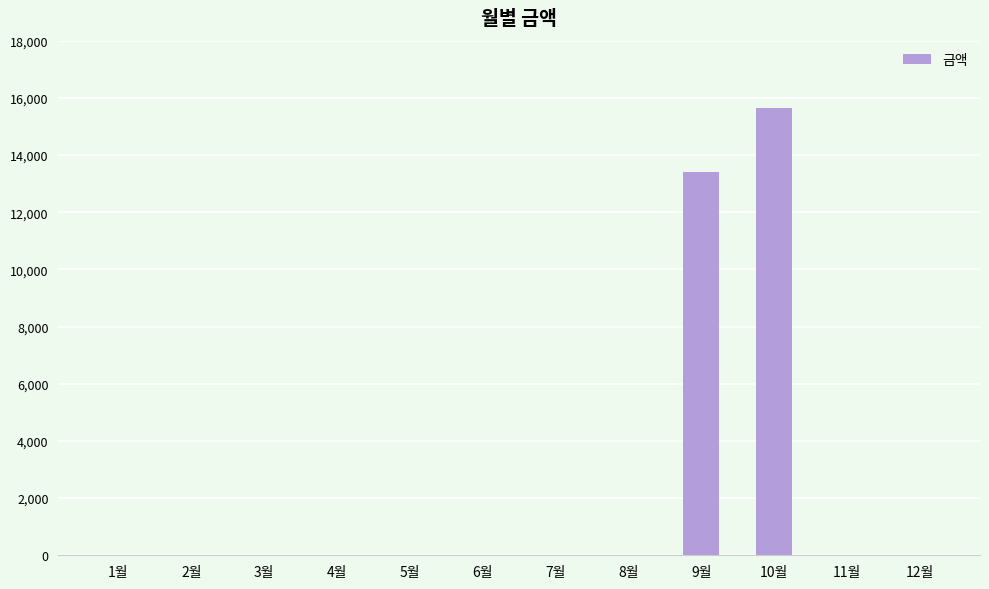

Reading left to right, extract all data points from this chart.

0	0	0	0	0	0	0	0	13400	15660	0	0